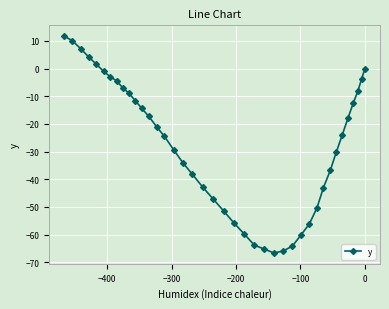

What is the minimum value shown in the chart?

-66.6